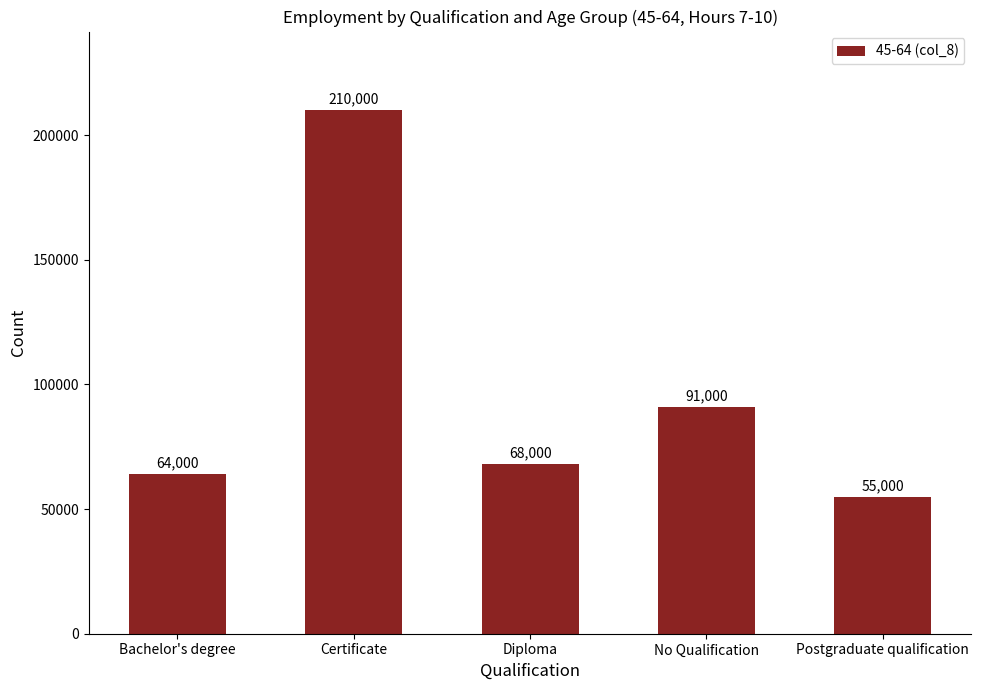

The chart shows a value of 55000 at Postgraduate qualification. True or false?

True